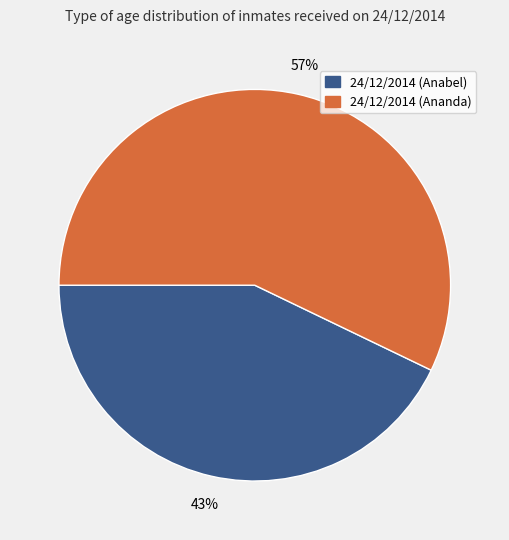

Do 24/12/2014 (Anabel) and 24/12/2014 (Ananda) together represent more than half of the pie?

Yes